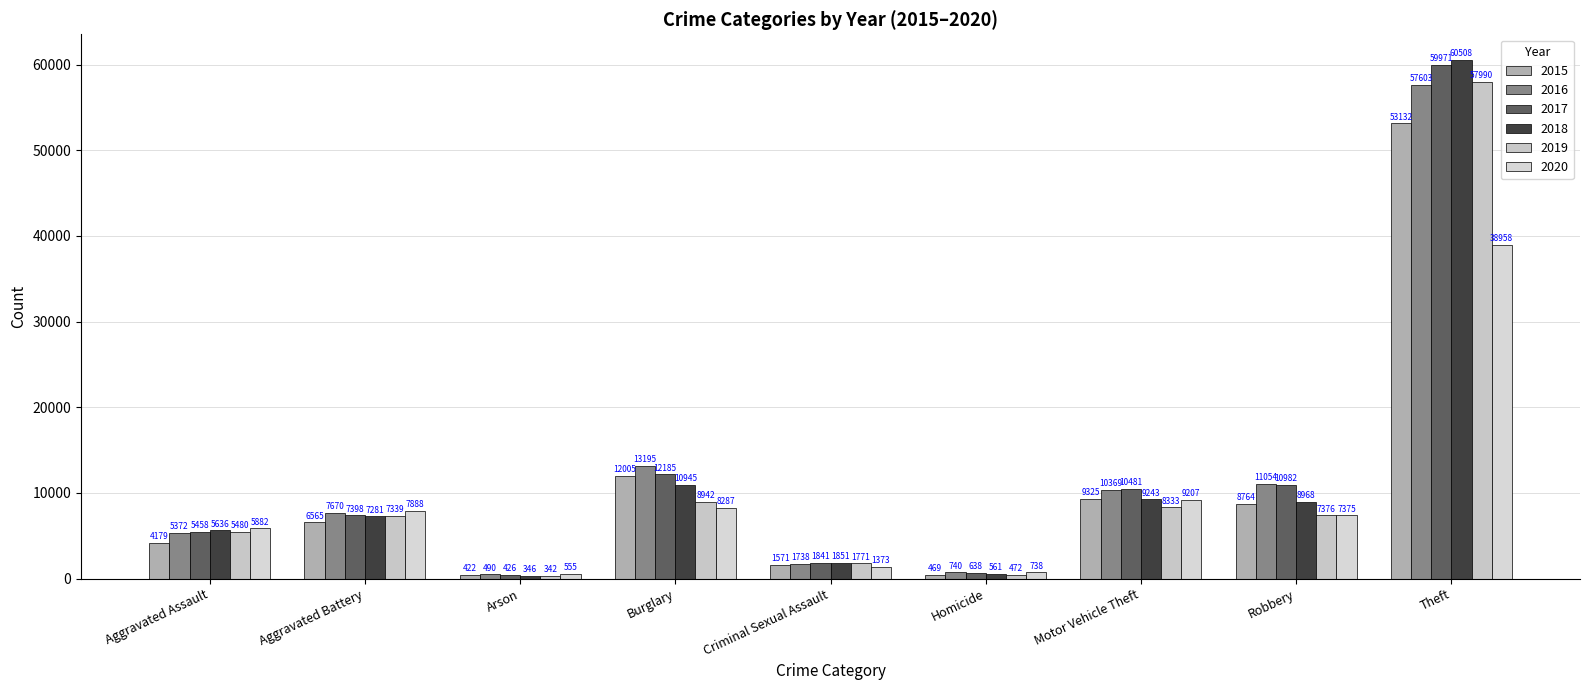

True or false: 2017 has a value of 7395 at Aggravated Assault.

False